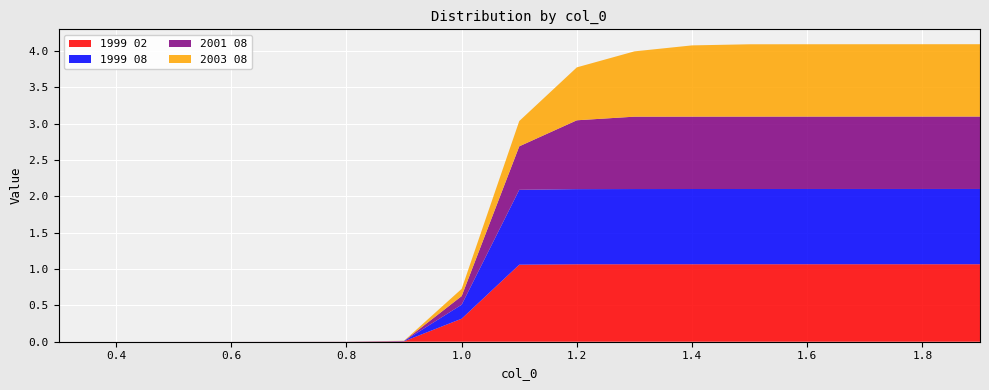

Reading left to right, transcribe all the data shown in this chart.

1999 02: 0.0	0.0	0.0	0.0	0.0	0.0	0.0	0.3	1.1	1.1	1.1	1.1	1.1	1.1	1.1	1.1	1.1
1999 08: 0.0	0.0	0.0	0.0	0.0	0.0	0.0	0.2	1.0	1.0	1.0	1.0	1.0	1.0	1.0	1.0	1.0
2001 08: 0.0	0.0	0.0	0.0	0.0	0.0	0.0	0.1	0.6	0.9	1.0	1.0	1.0	1.0	1.0	1.0	1.0
2003 08: 0.0	0.0	0.0	0.0	0.0	0.0	0.0	0.1	0.3	0.7	0.9	1.0	1.0	1.0	1.0	1.0	1.0